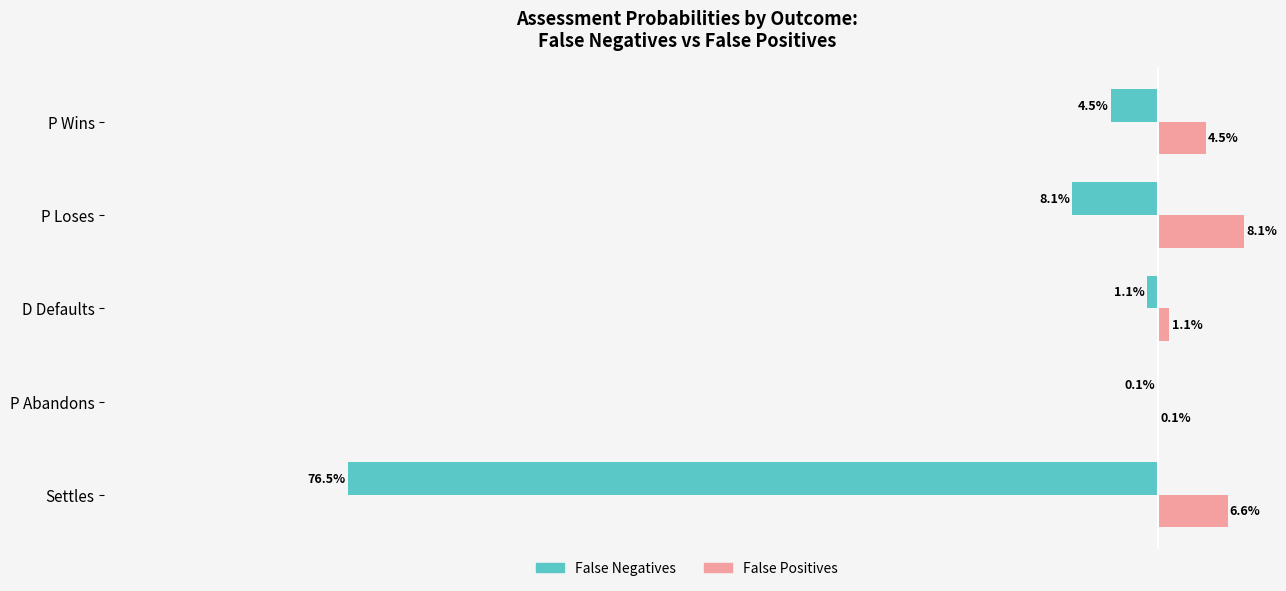

What are all the series names shown in the legend?

False Negatives, False Positives